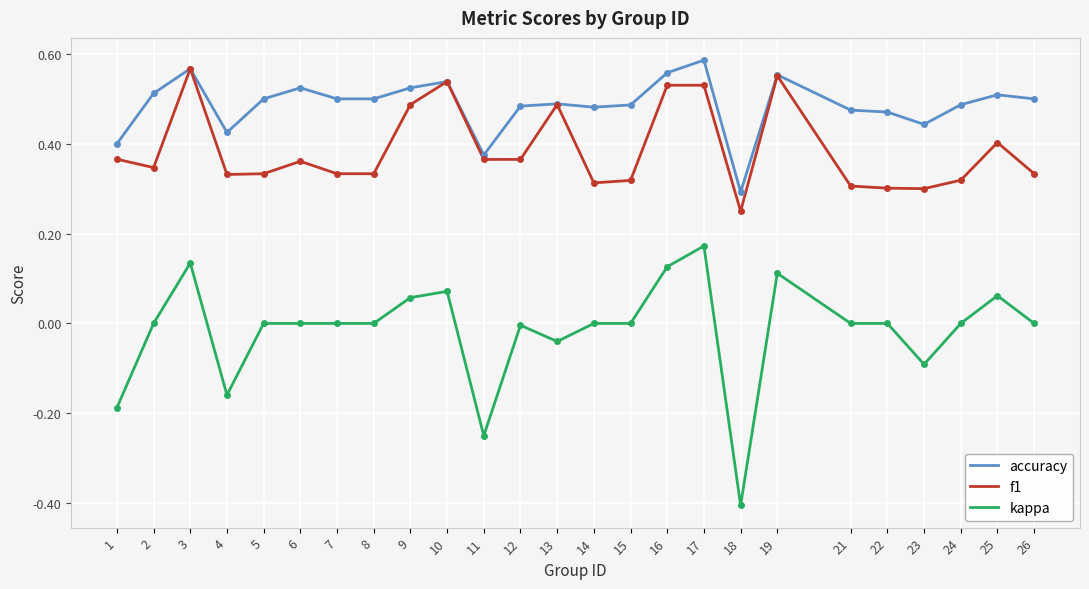

The value of kappa at 23 is -0.1. True or false?

True